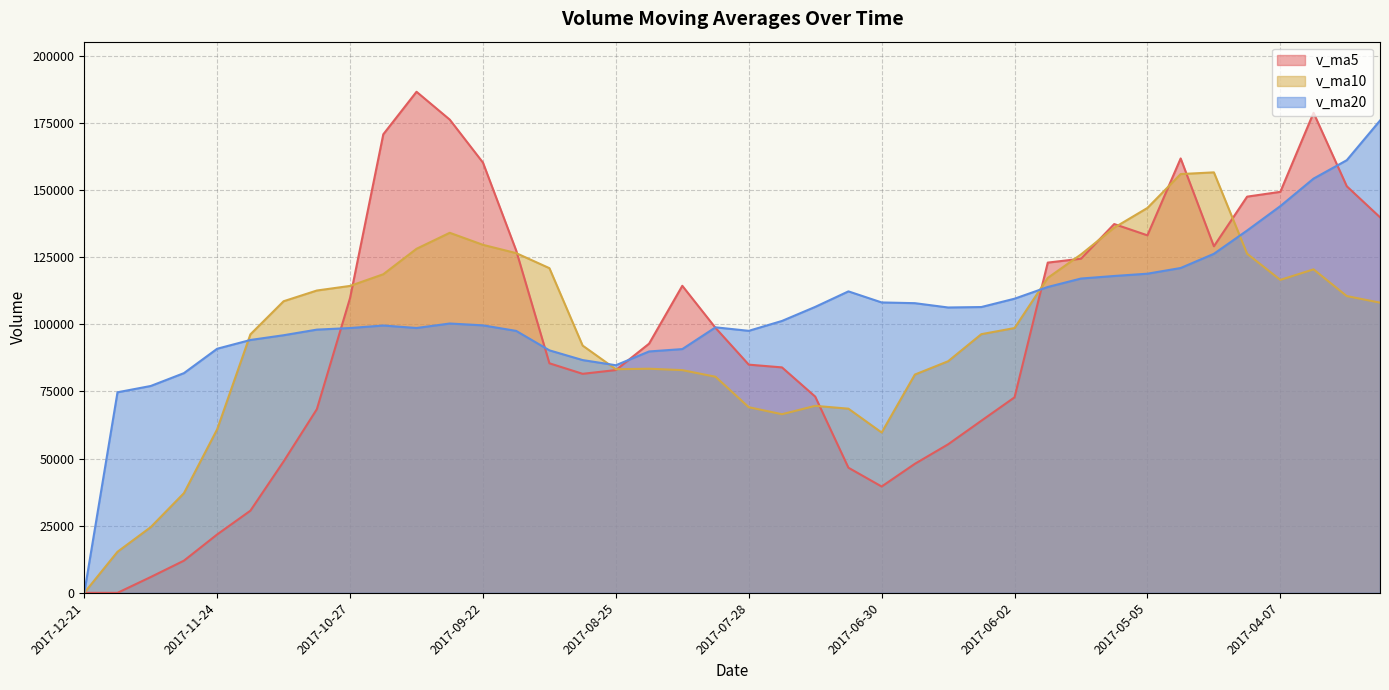

Between 2017-10-20 and 2017-09-01, which series saw the biggest shift?

v_ma5